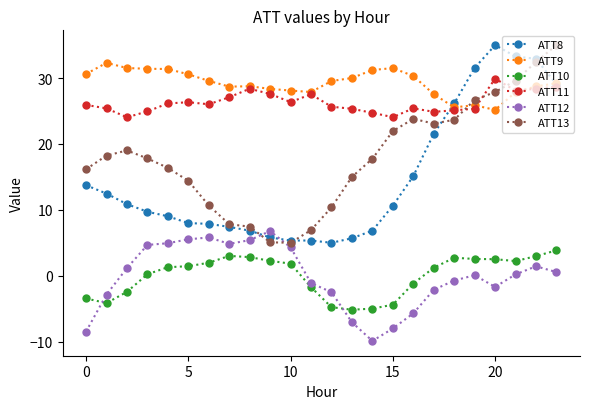

What are all the series names shown in the legend?

ATT8, ATT9, ATT10, ATT11, ATT12, ATT13